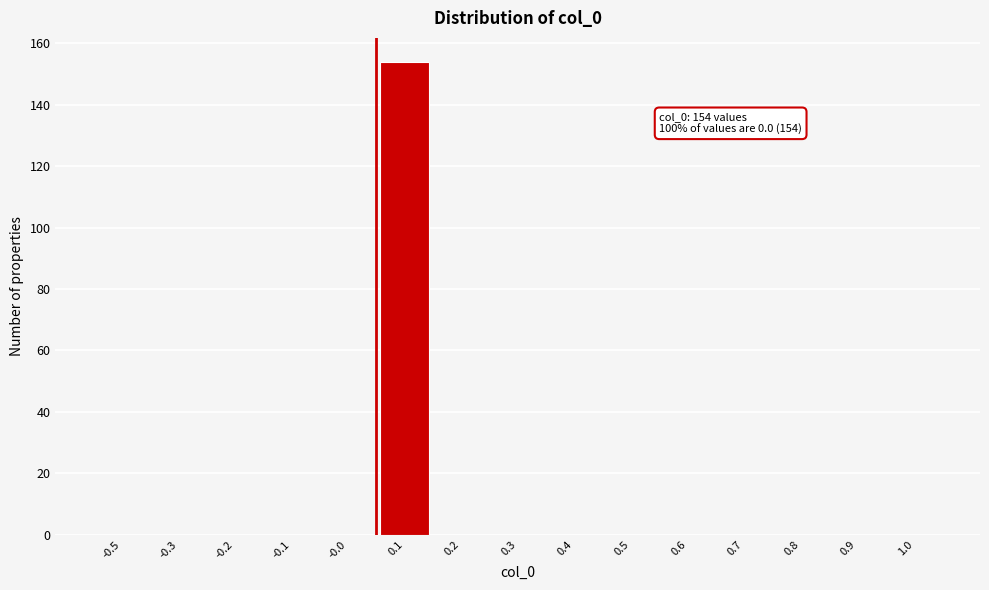

Reading left to right, extract all data points from this chart.

-0.5=0	-0.3=0	-0.2=0	-0.1=0	-0.0=0	0.1=154	0.2=0	0.3=0	0.4=0	0.5=0	0.6=0	0.7=0	0.8=0	0.9=0	1.0=0